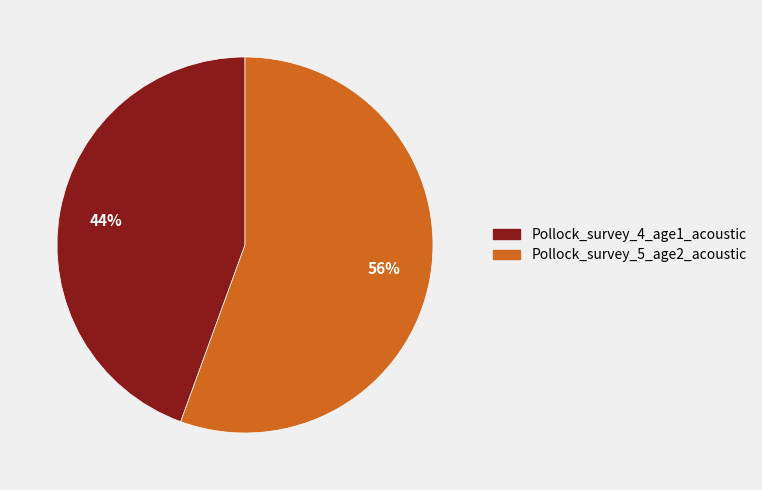

Count the number of slices in the pie.

2